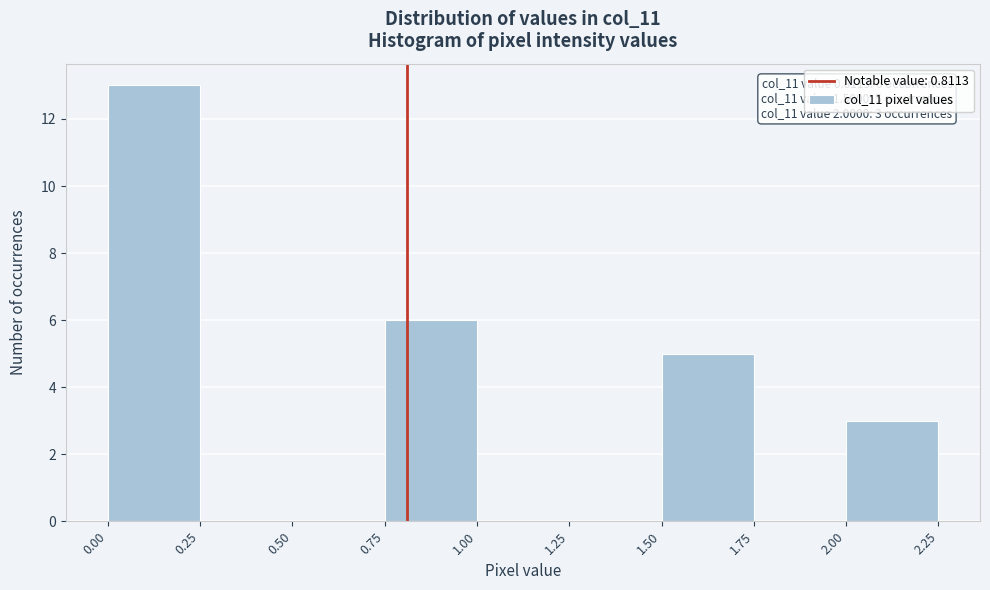

Over which range of the x-axis is the bar tallest?

0.00 to 0.25